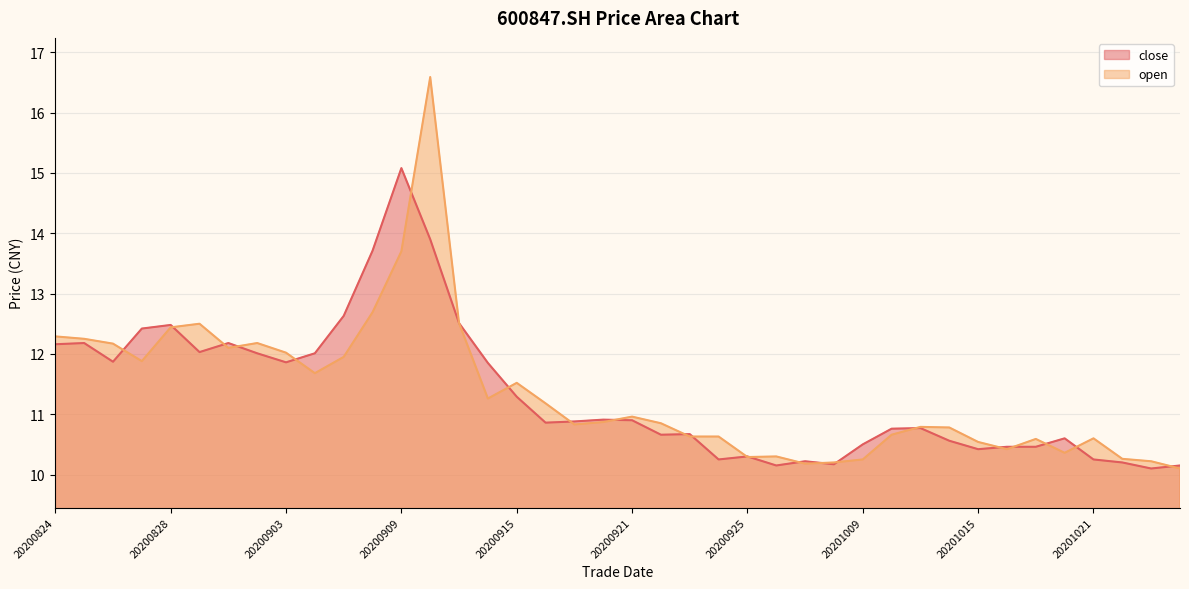

At which category does close reach its first local peak?

20200825